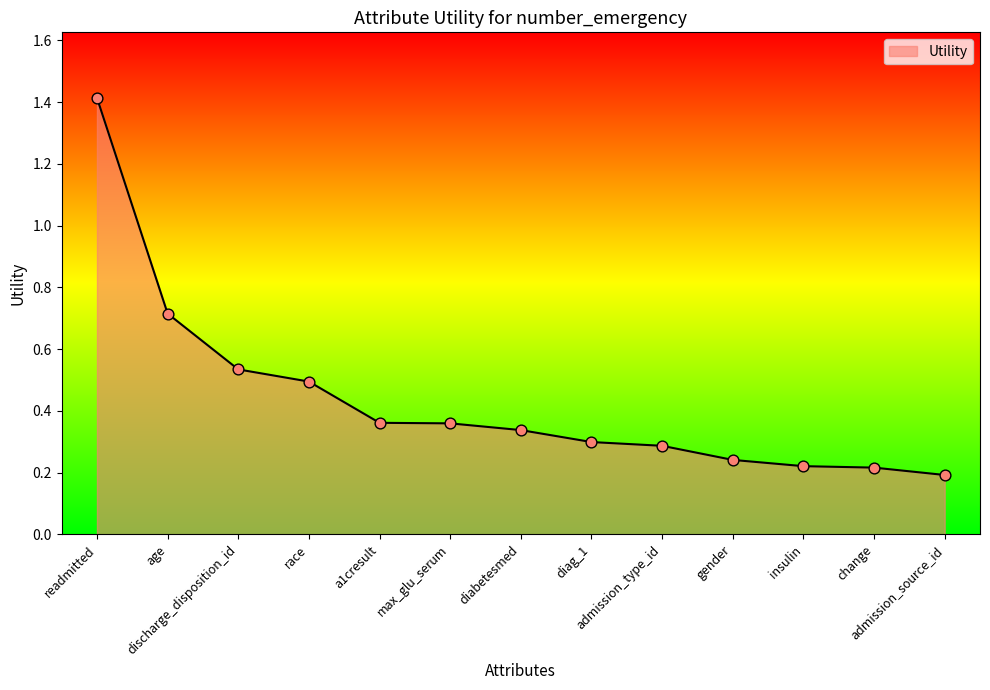

What is the difference between the maximum and minimum values?

1.2